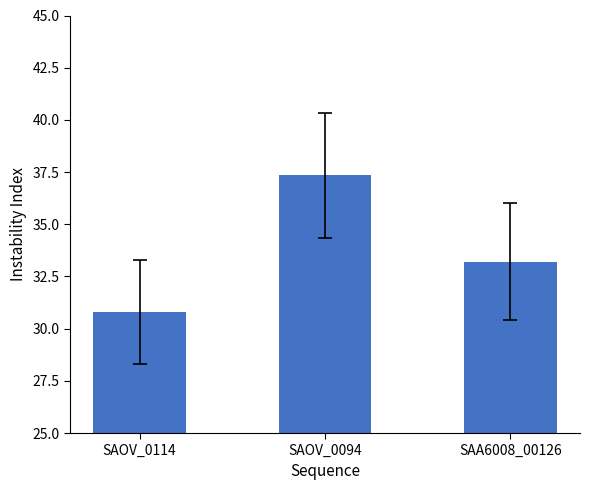

What is the change in value from SAOV_0114 to SAOV_0094?

+6.5